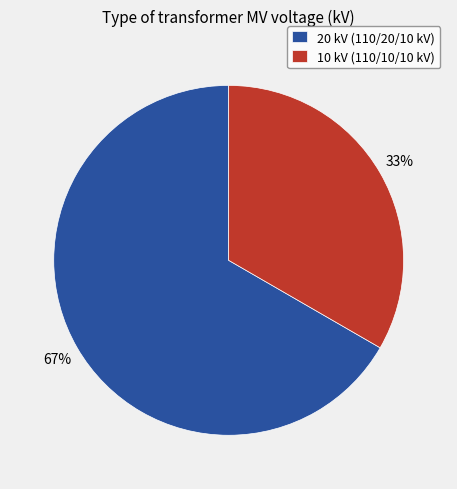

Which has a higher value, 10 kV (110/10/10 kV) or 20 kV (110/20/10 kV)?

20 kV (110/20/10 kV)